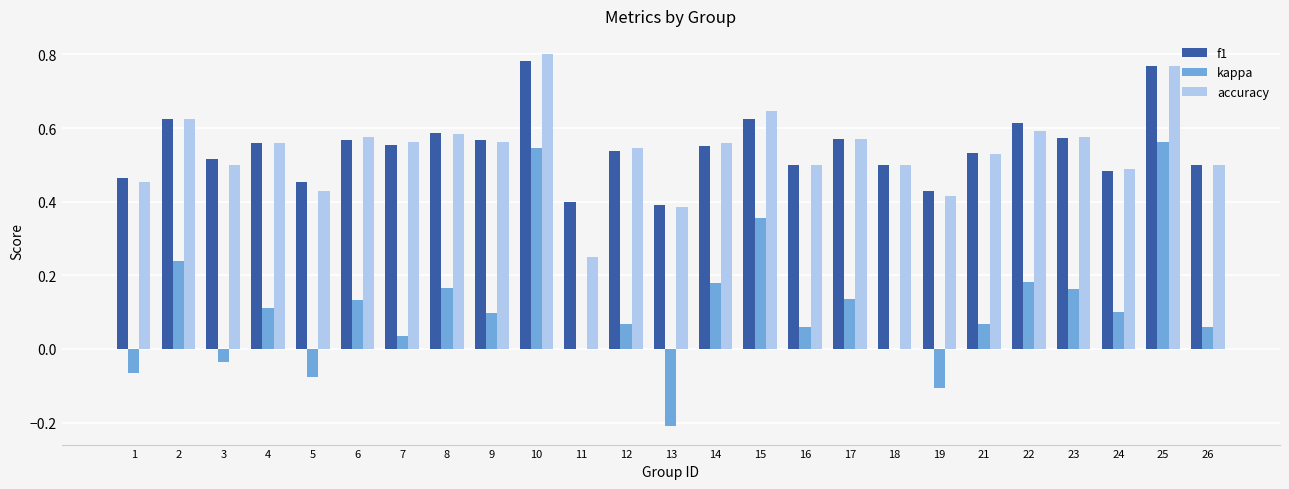

What is the total value across all series at 26?

1.1